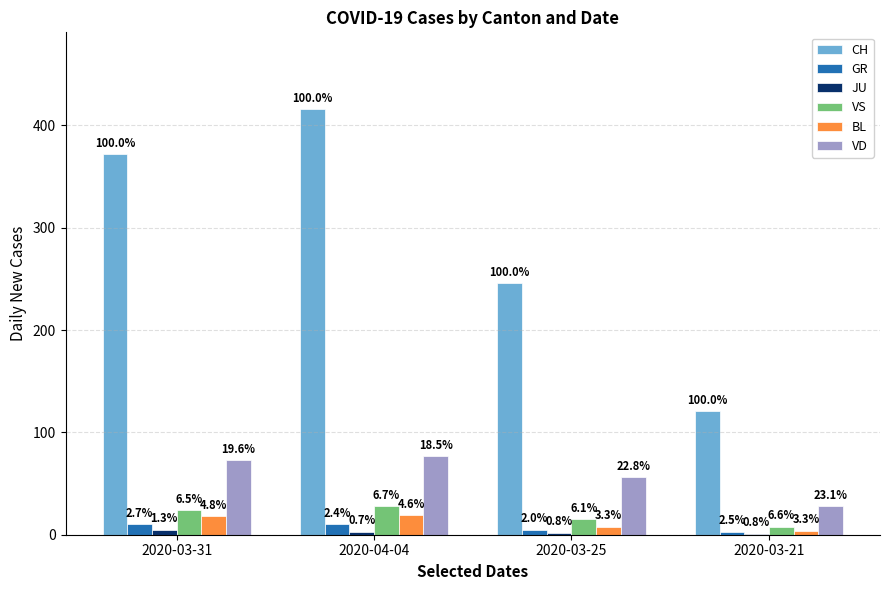

What is the approximate value of GR at 2020-04-04?

10